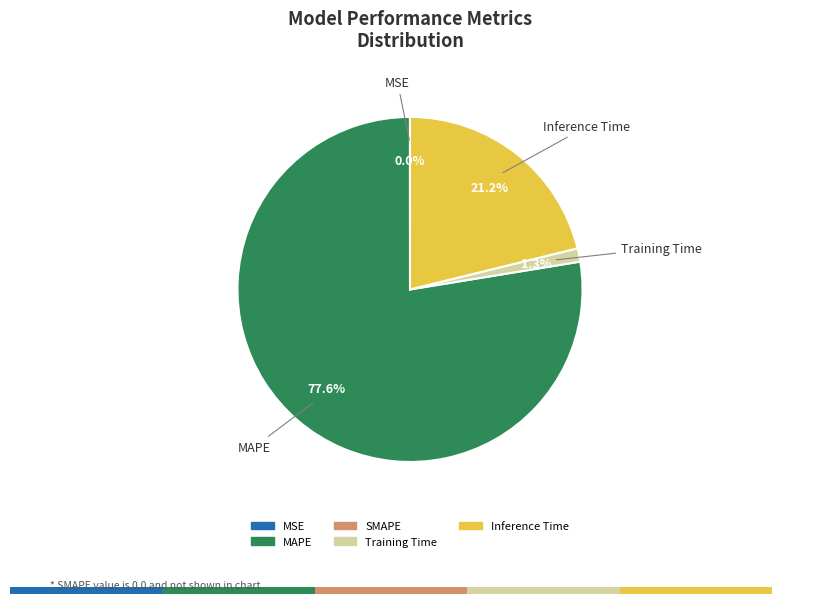

Which category accounts for the majority?

MAPE